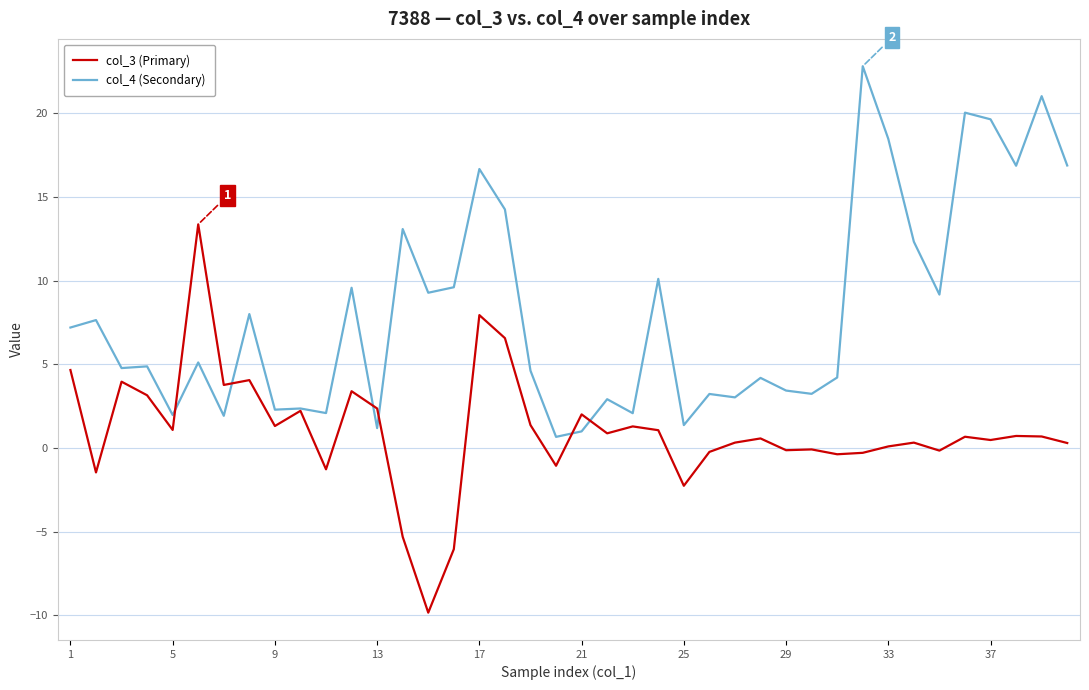

What is the highest value of the col_4 (Secondary) series?

22.8